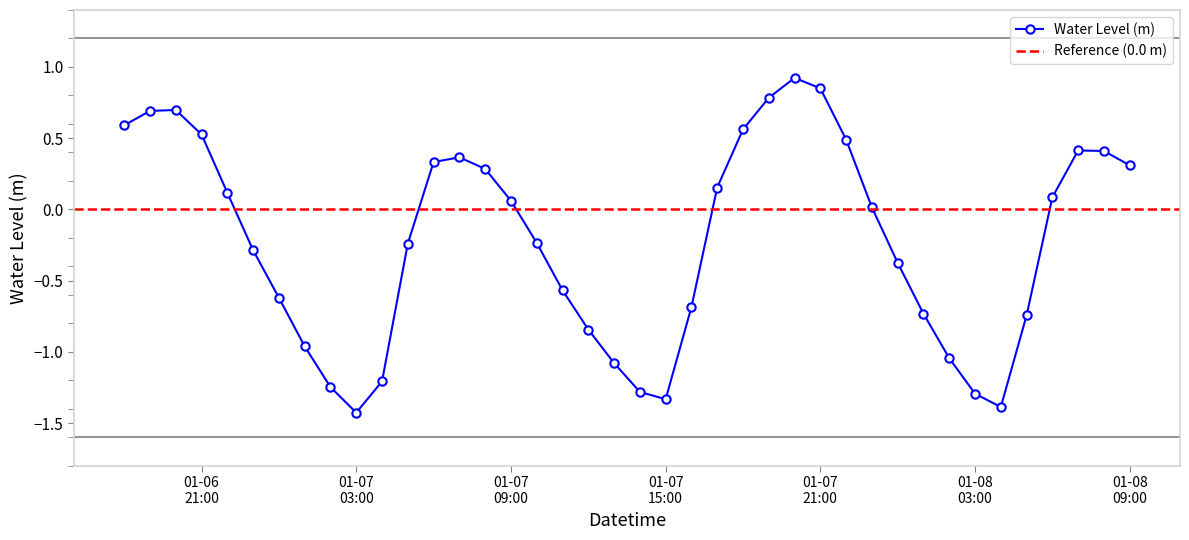

In Water Level (m), how many points are lower than both neighbors (excluding endpoints)?

3